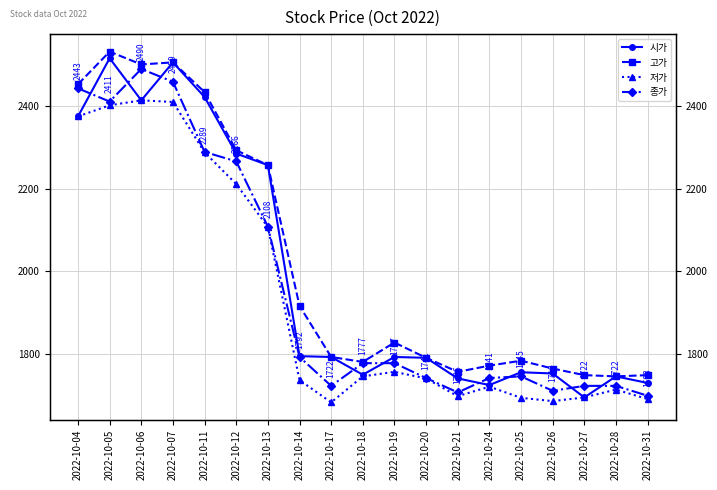

How many distinct data groups are displayed?

4